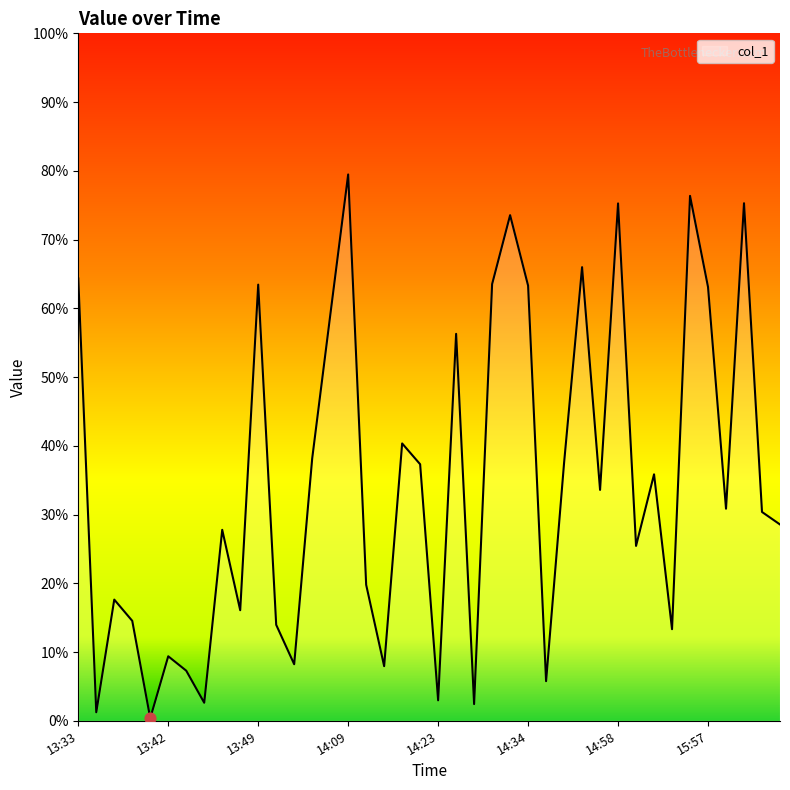

What is the difference between the maximum and minimum values?

79.1